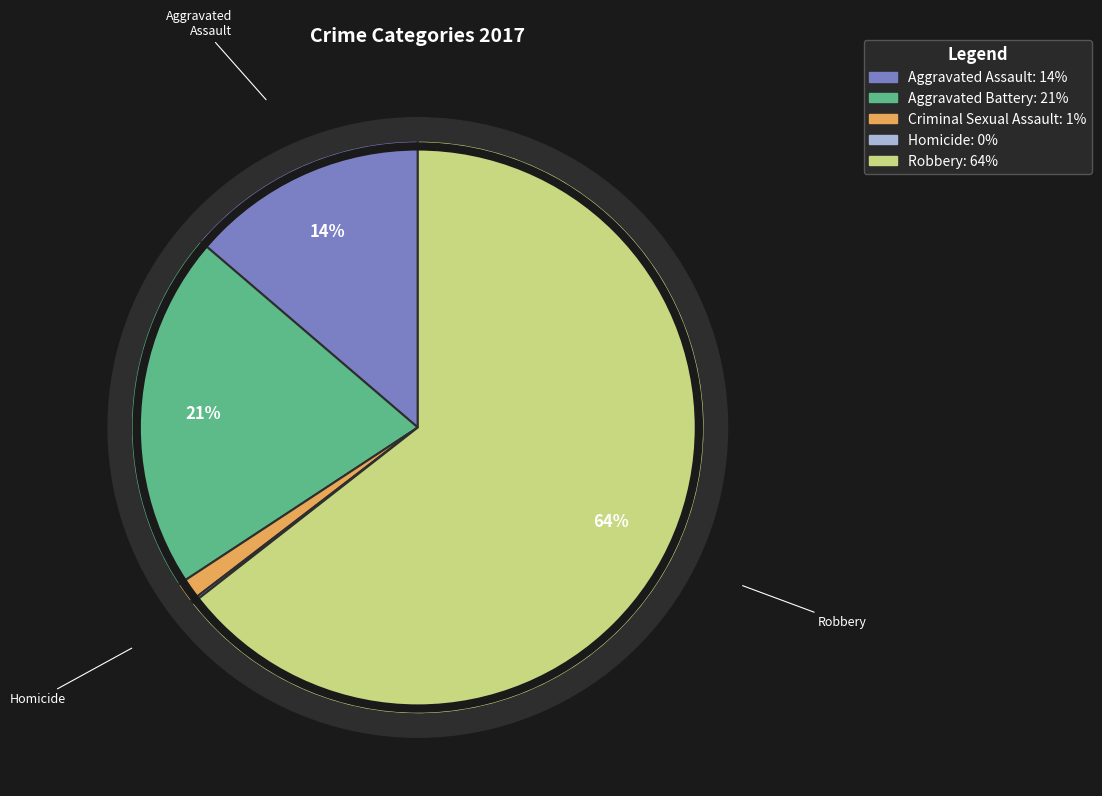

What is the change in value from Aggravated Battery to Criminal Sexual Assault?

-134